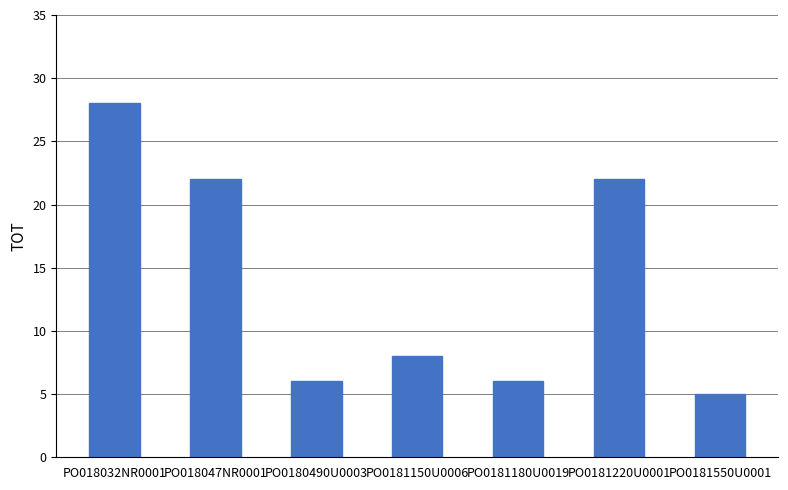

The value at PO0181180U0019 is 4. True or false?

False